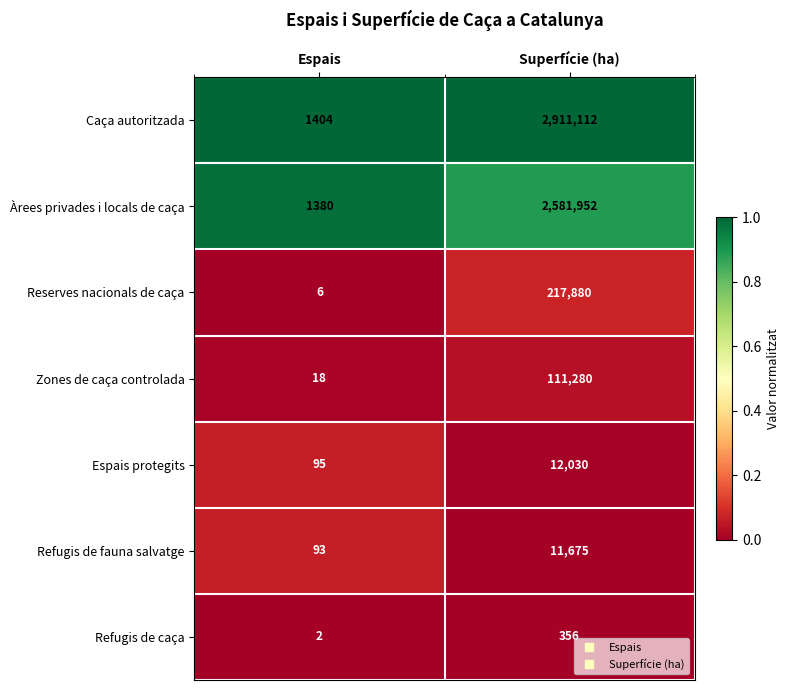

What is the total value across all series at Espais?

2998